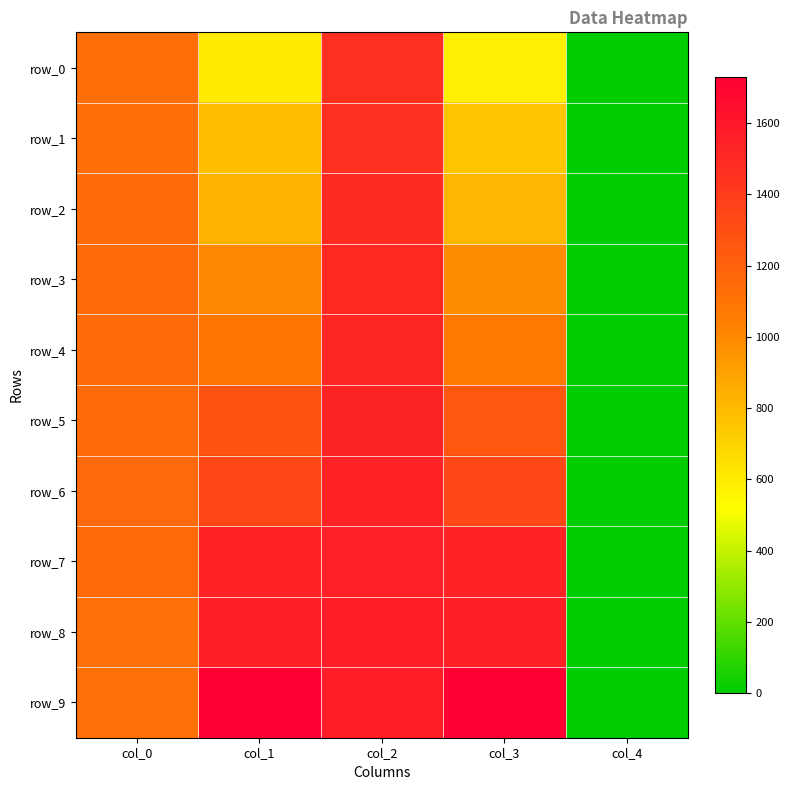

What is the difference between the maximum and minimum values in the row_1 series?

1464.5